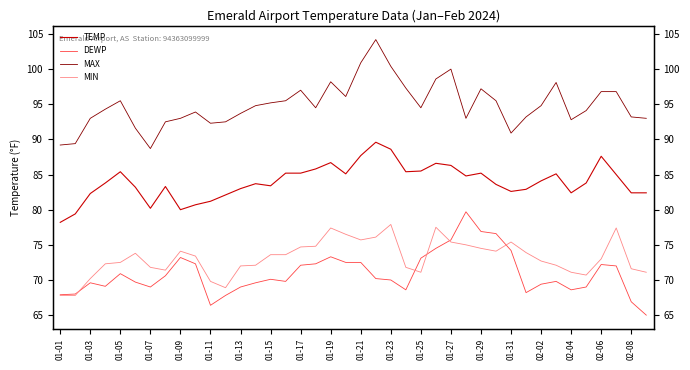

What position from the left is 01-21?

21